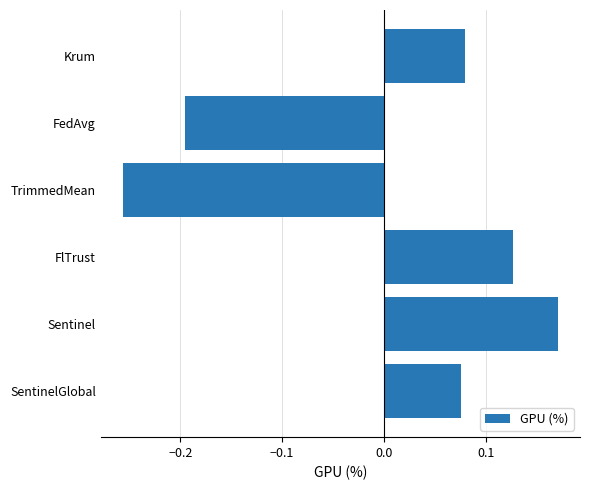

Which label corresponds to the smallest value in the chart?

TrimmedMean